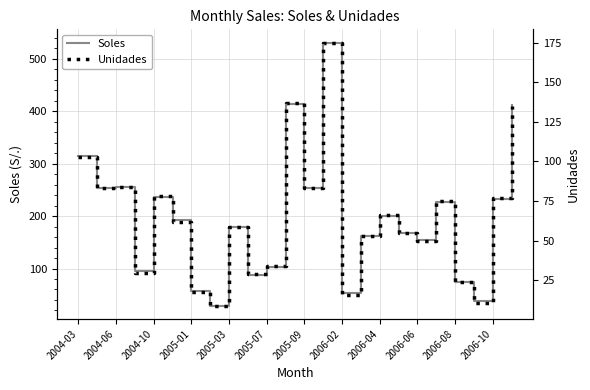

True or false: Soles and Unidades intersect in this chart.

False